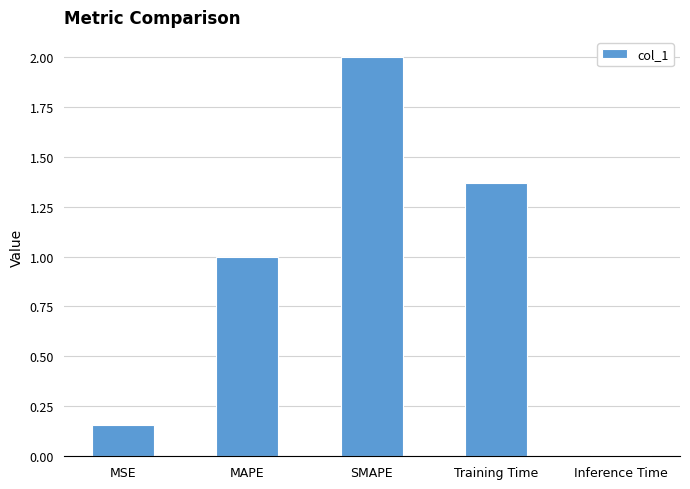

How many bars are there in total?

5